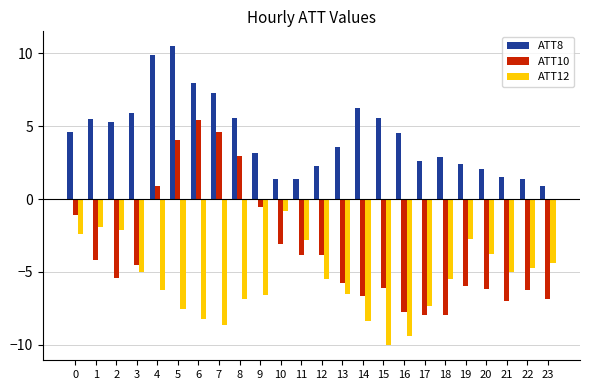

Rank the series by their average value, from highest to lowest.

ATT8, ATT10, ATT12